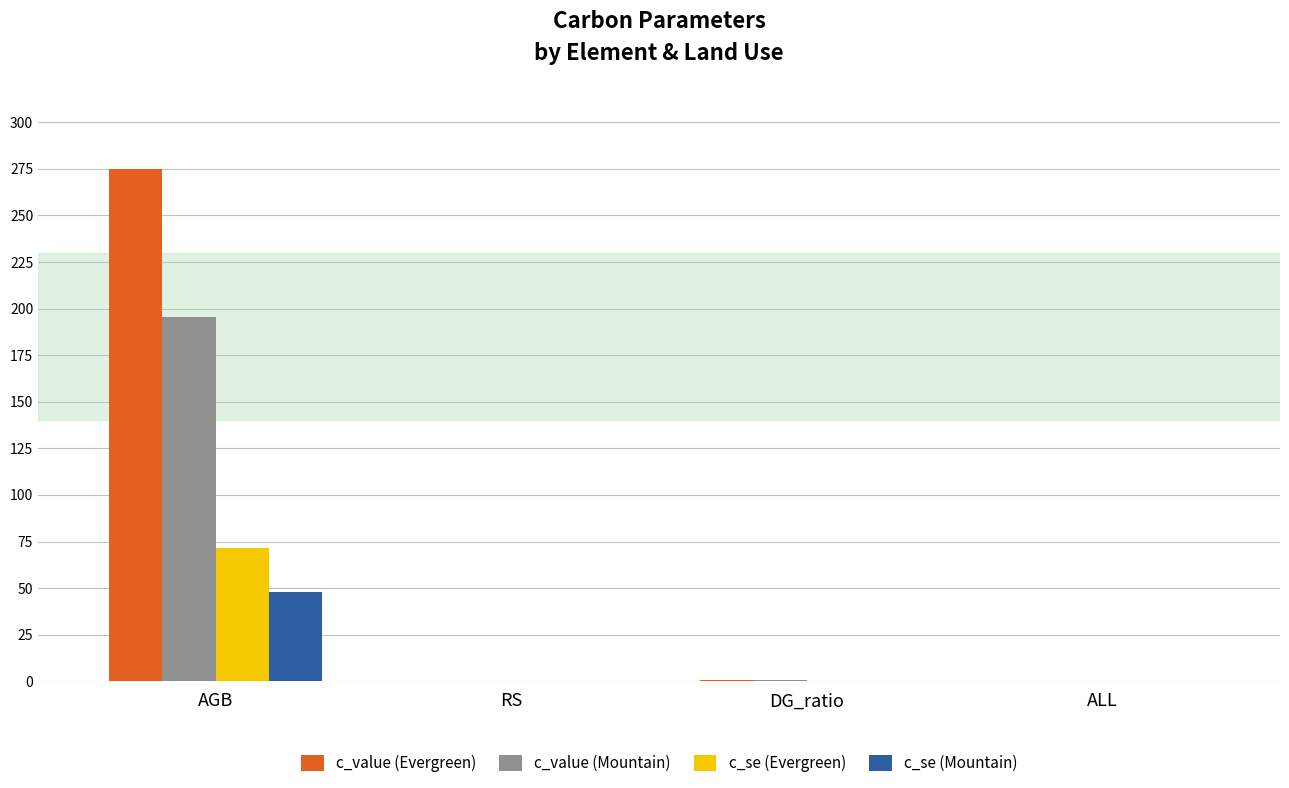

What is the sum of the c_value (Mountain) values at RS and ALL?

0.4